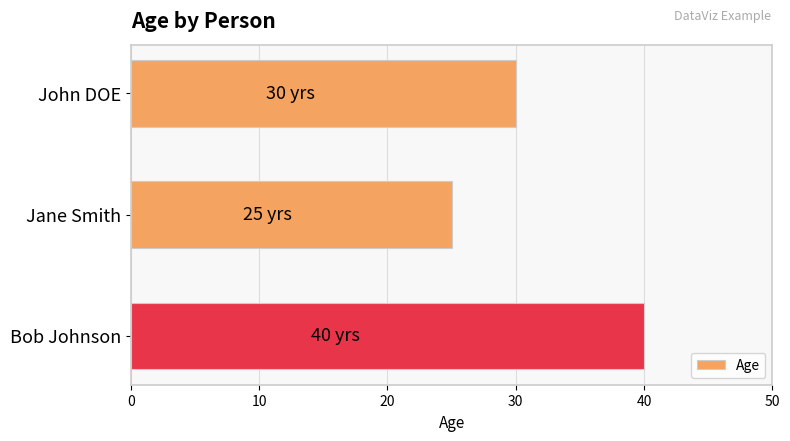

What is the maximum value shown in the chart?

40